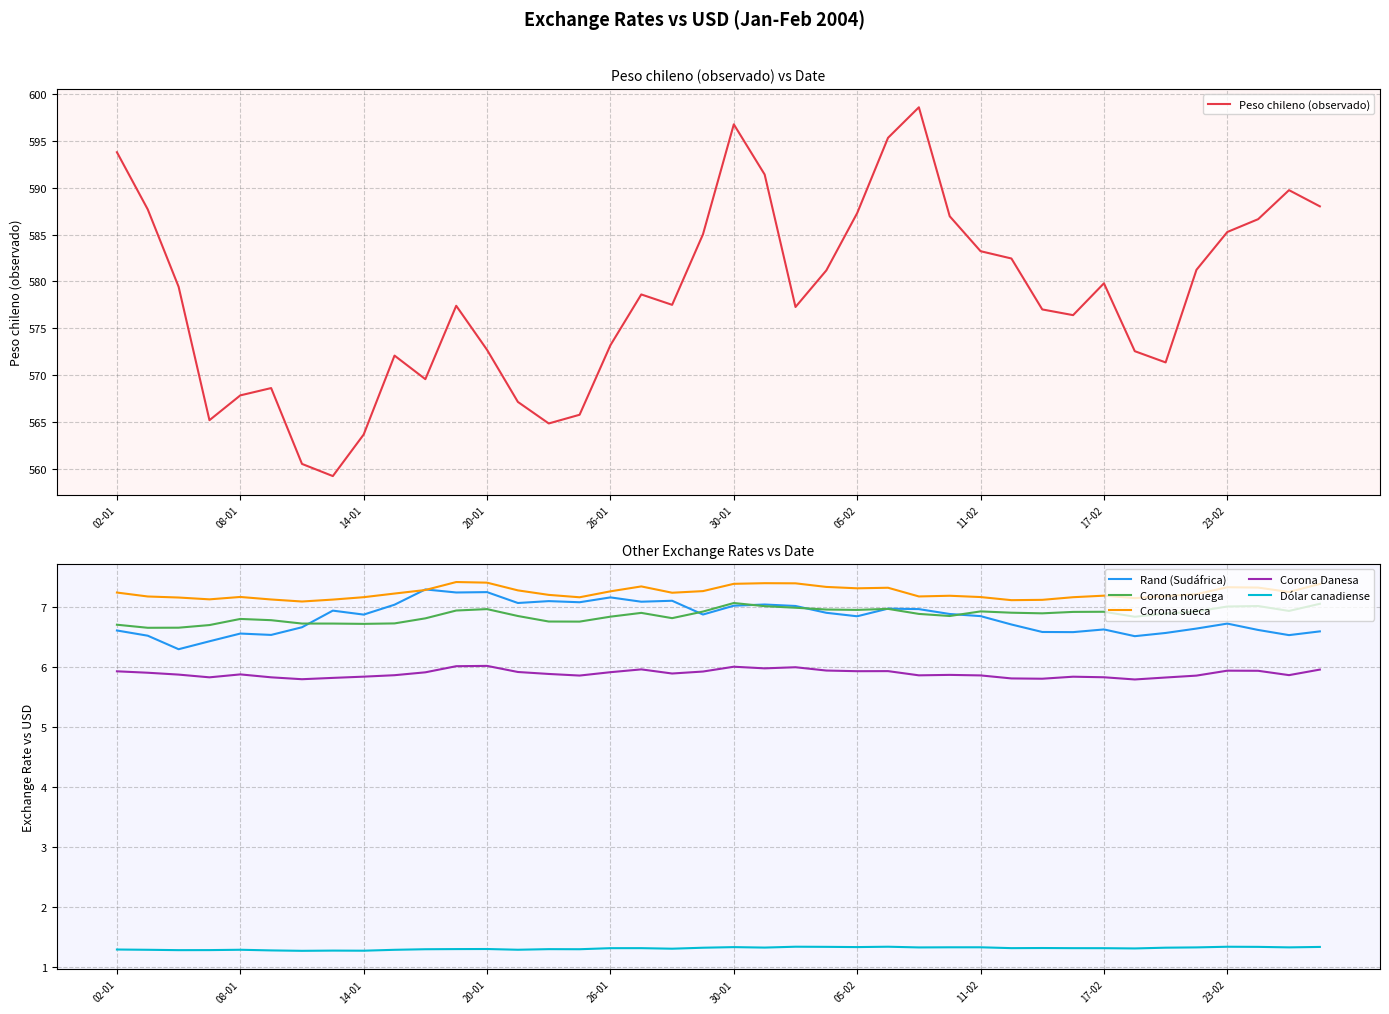

The Corona sueca series shows 7.2 at 08-01. True or false?

True